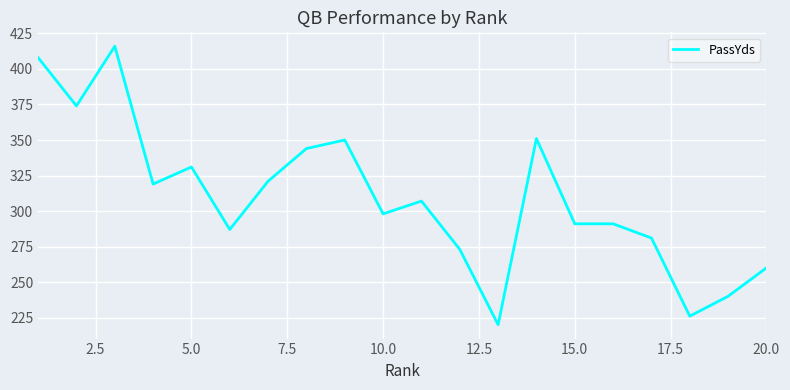

What is the greatest value displayed?

416